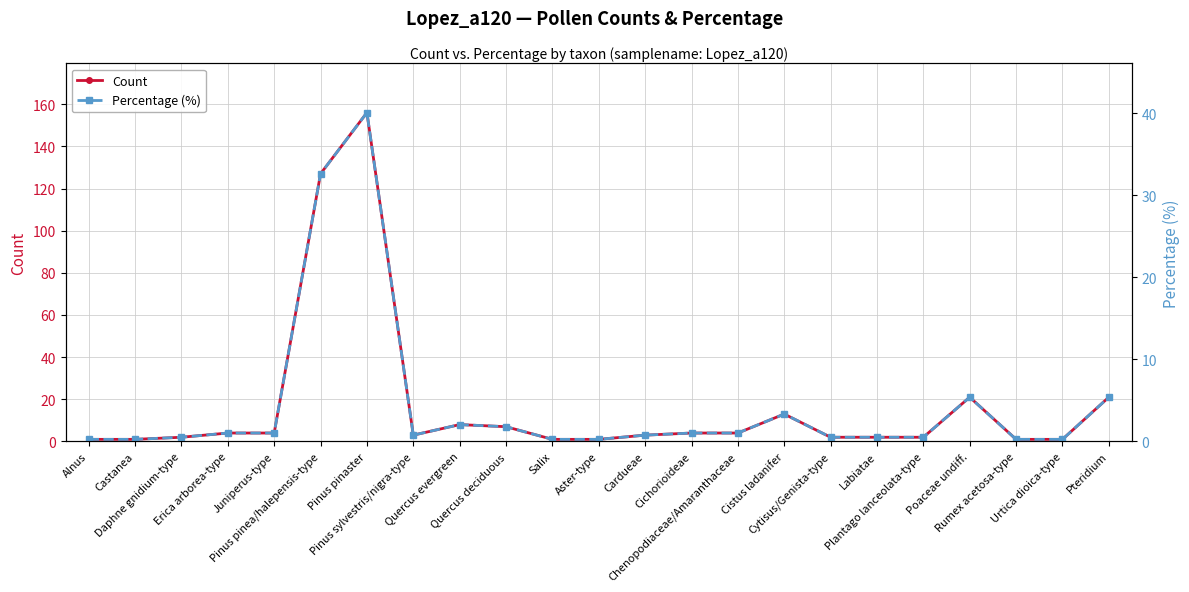

What is the average value of the Count series?

17